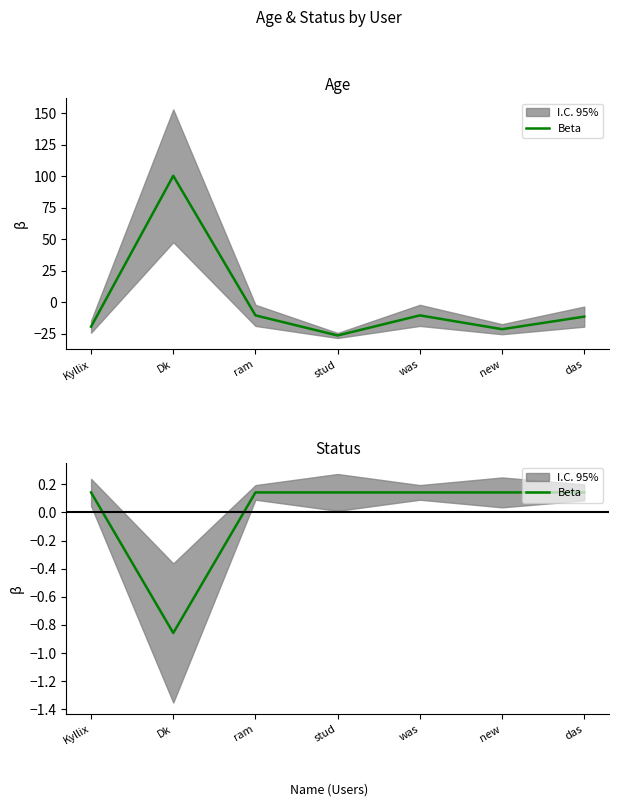

What is the label of the 7th point from the right?

Kyllix